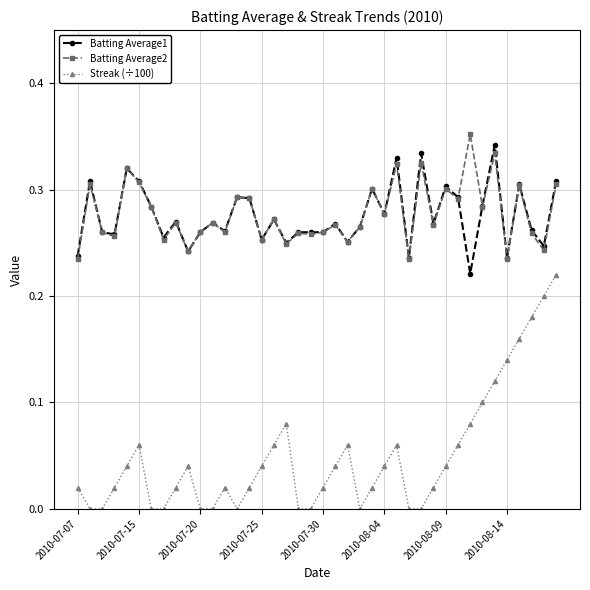

True or false: Streak (÷100) has more than 1 points higher than both neighbors.

True